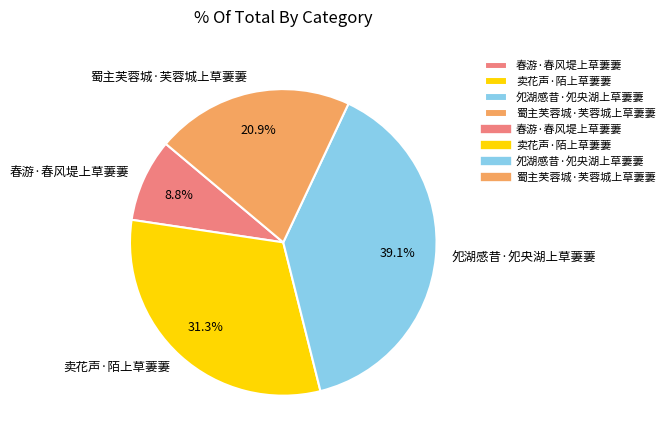

Does 蜀主芙蓉城·芙蓉城上草萋萋 account for over 50% of the chart?

No